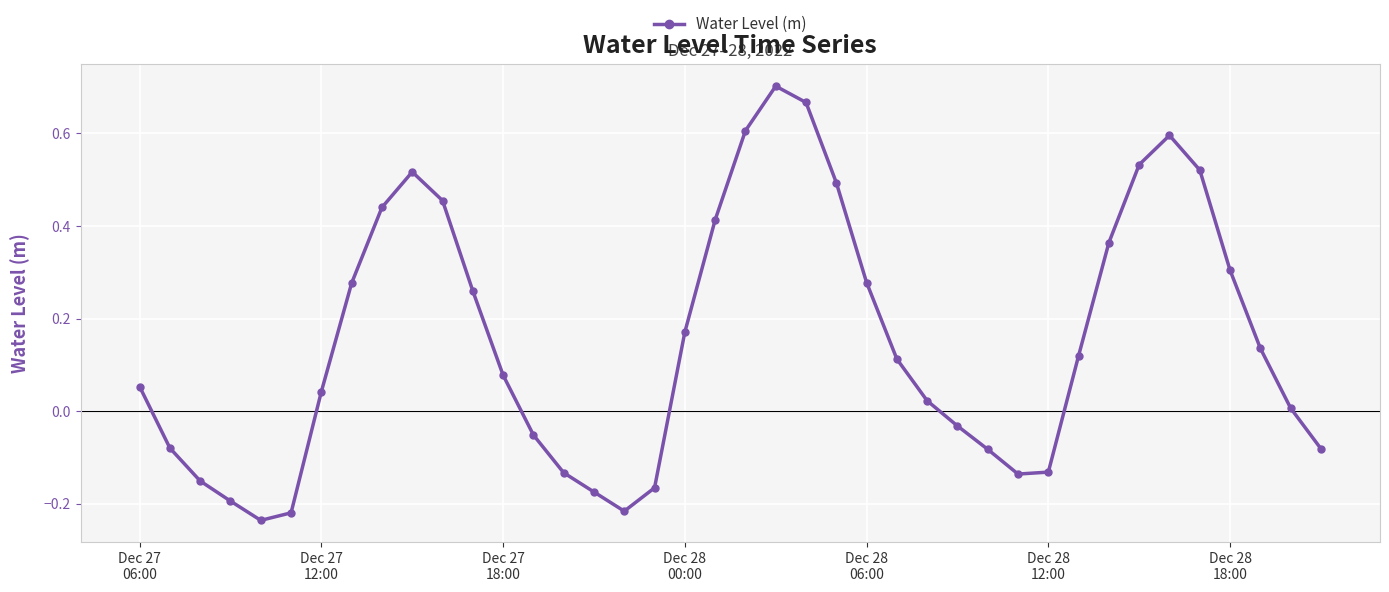

What is the difference between the maximum and minimum values?

0.9